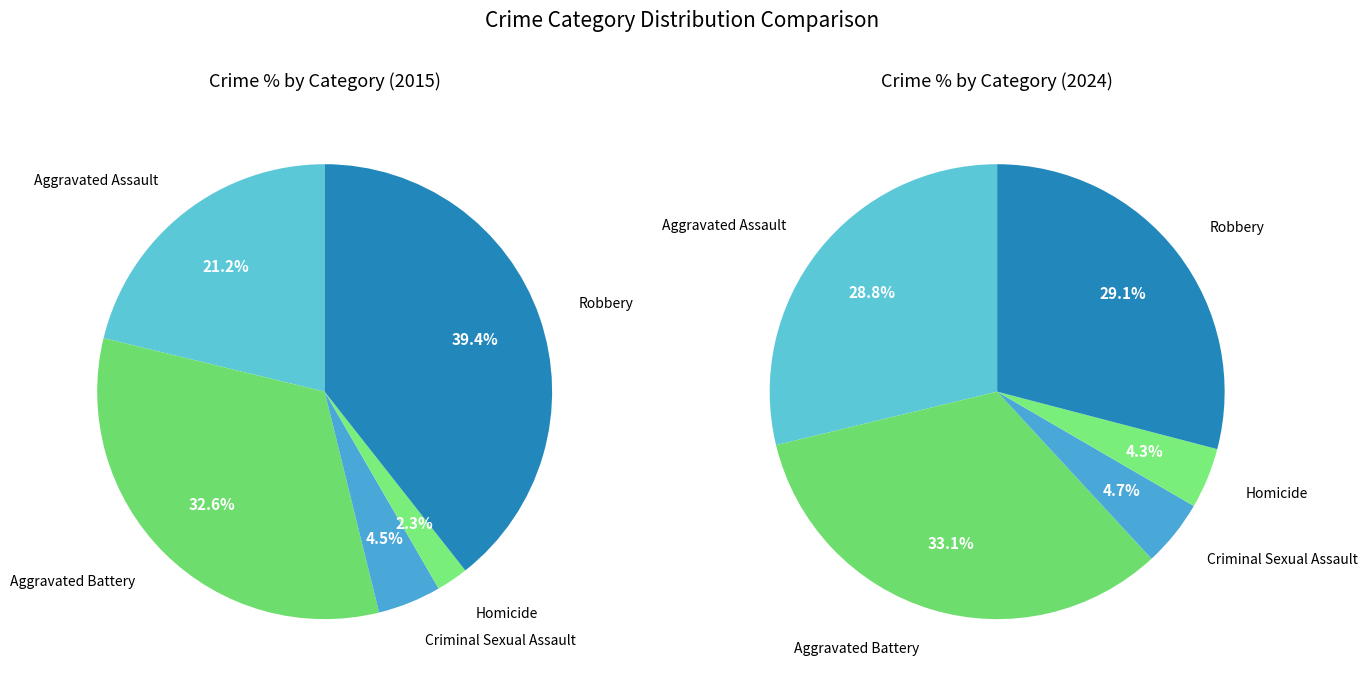

Is it true that Aggravated Battery is 33% of the pie?

True